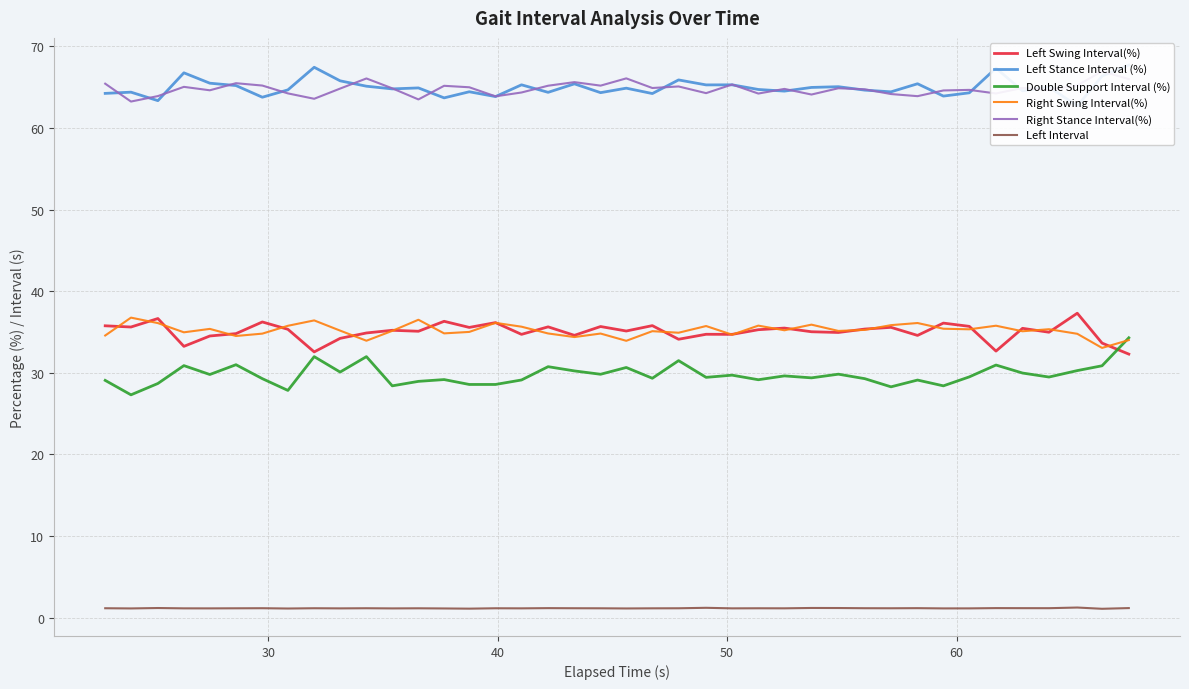

True or false: Double Support Interval (%) and Left Interval intersect in this chart.

False